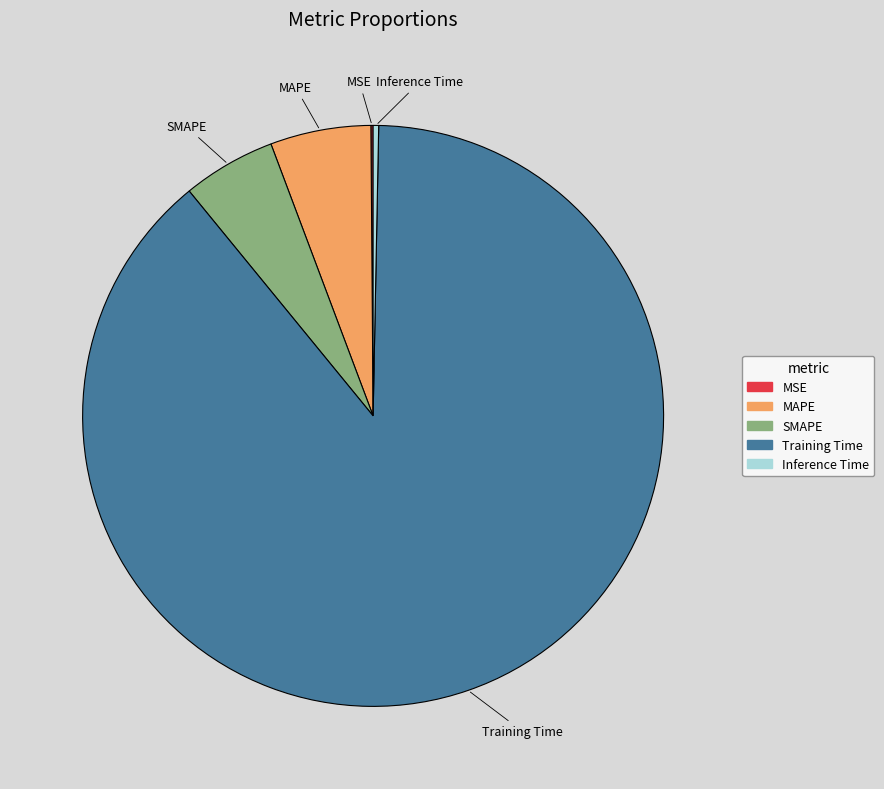

The Training Time slice represents 94% of the pie. True or false?

False